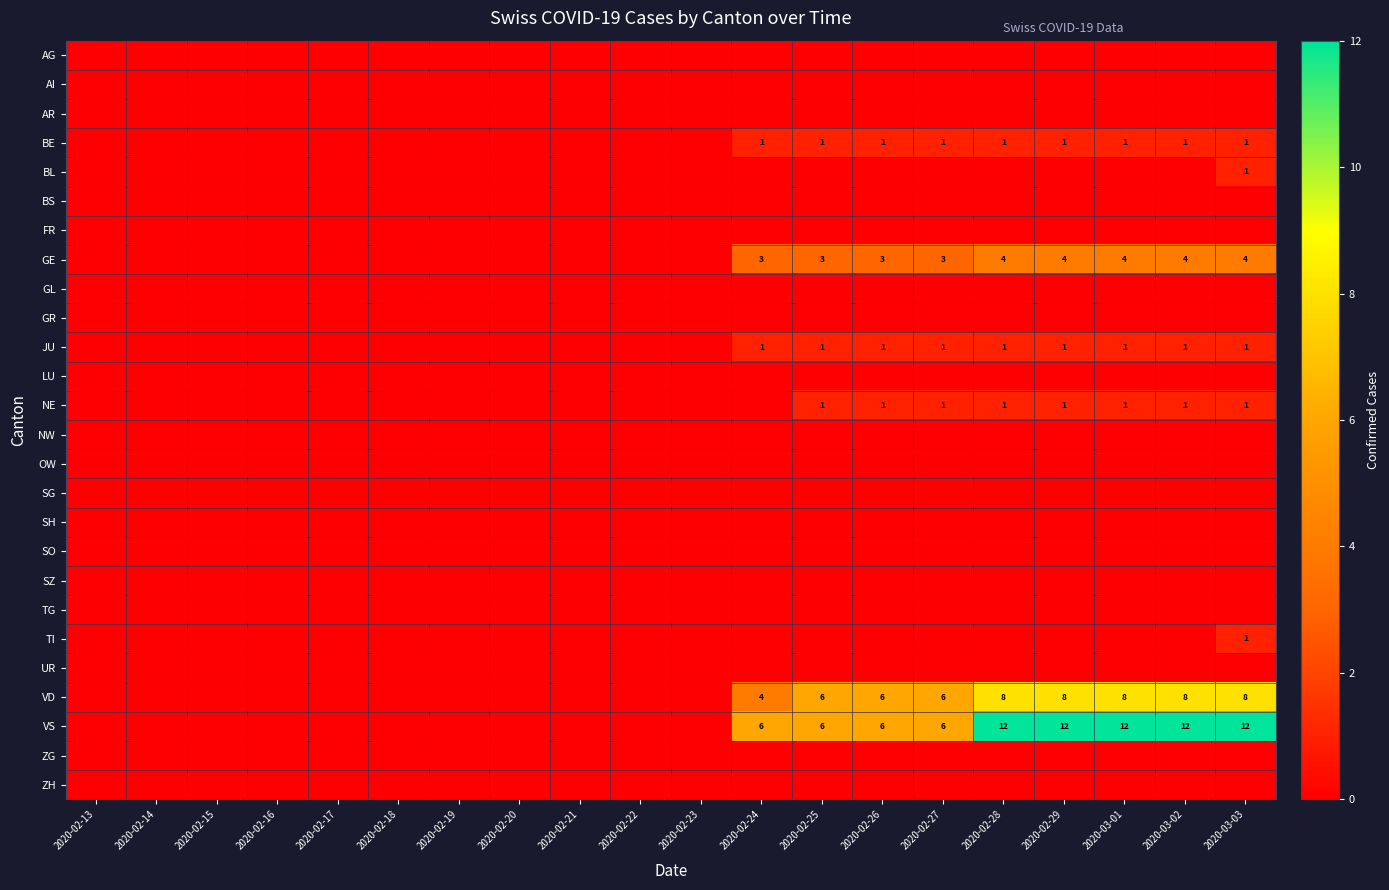

What is the approximate value of VD at 2020-02-27?

6